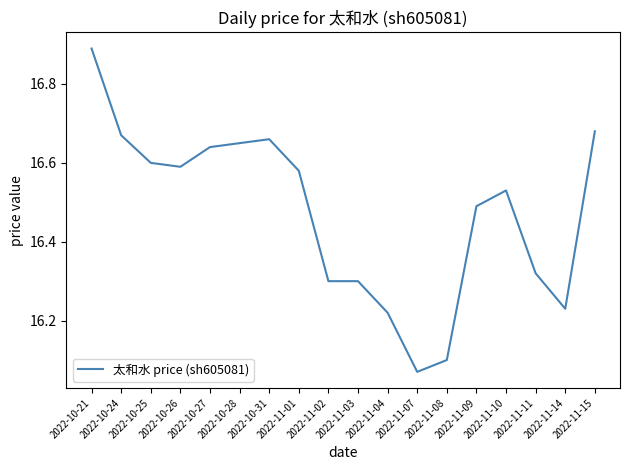

The chart shows a value of 7.2 at 2022-11-01. True or false?

False